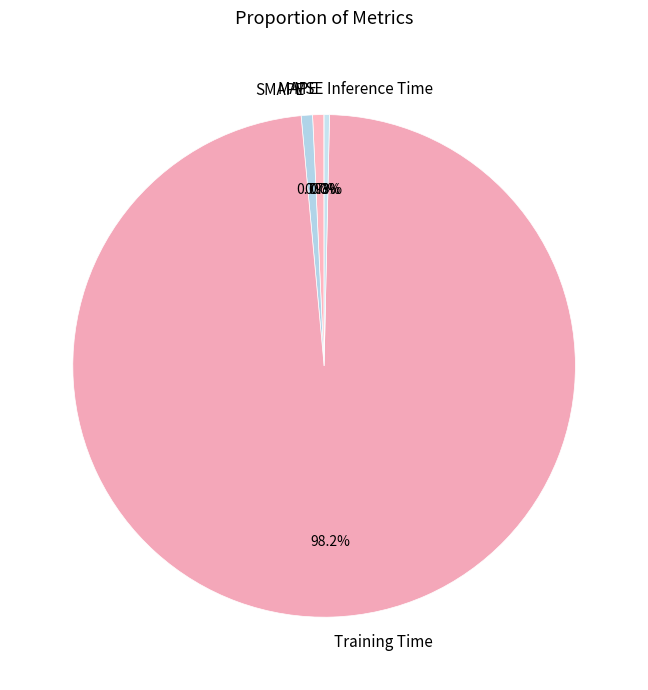

How much of the chart is everything except SMAPE?

99.3%